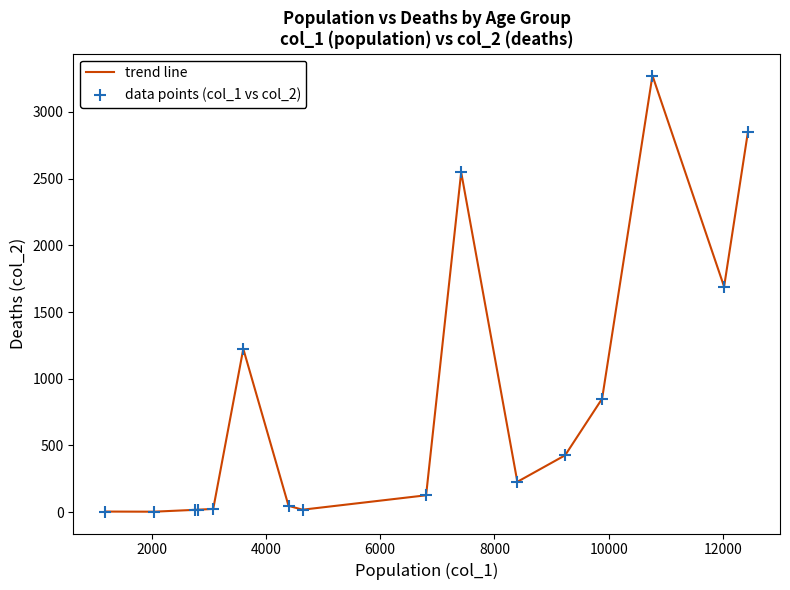

What is the maximum value shown in the chart?

3273